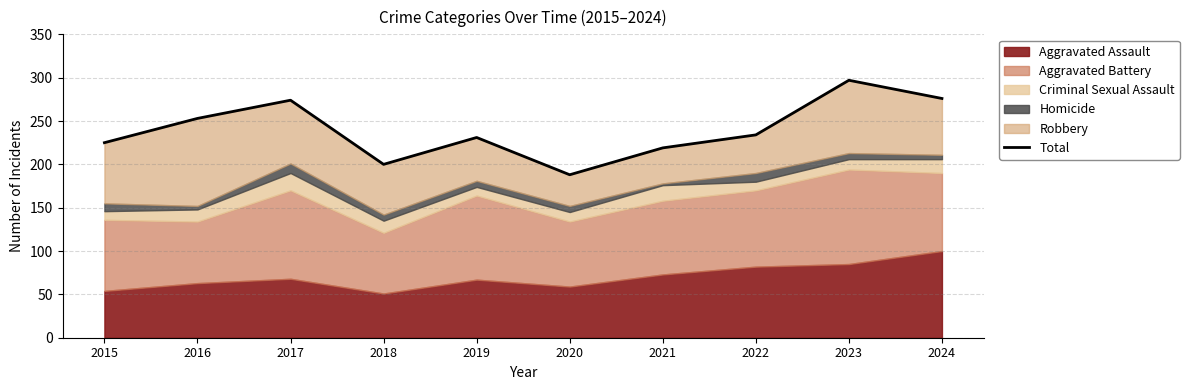

The chart shows a value of 89 at 2019. True or false?

False